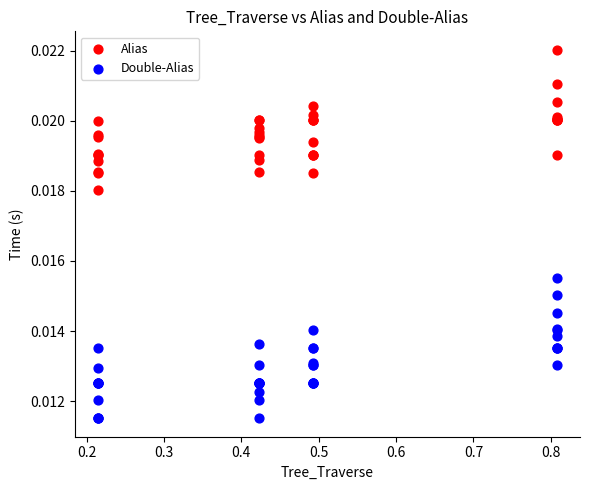

Which series reaches the minimum Y coordinate?

Double-Alias